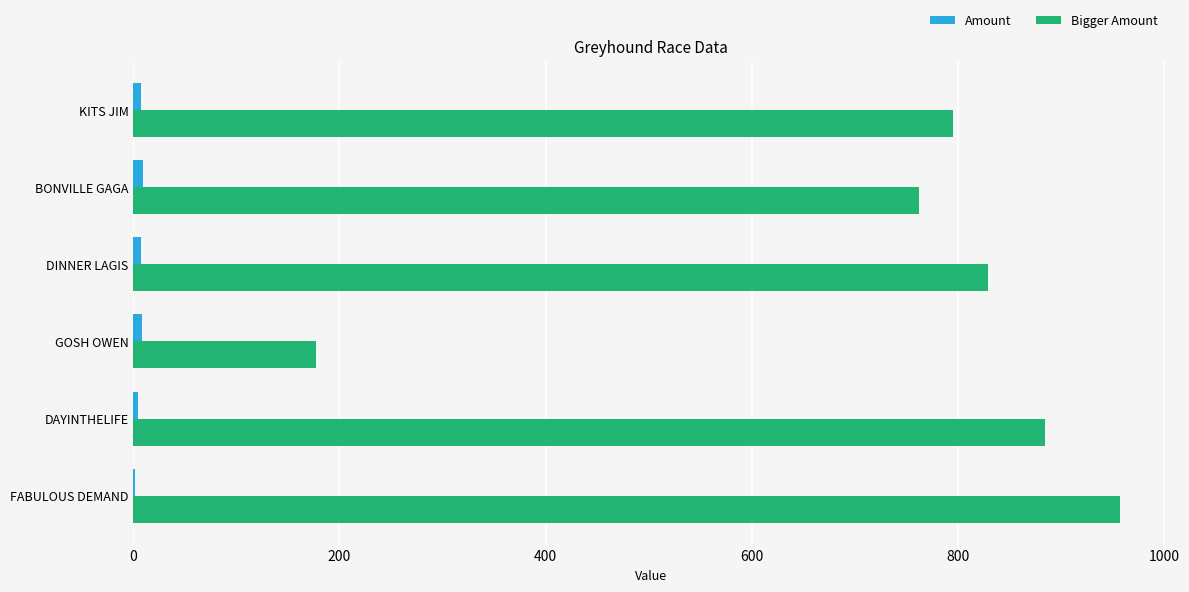

Which category has the highest value across all series?

FABULOUS DEMAND